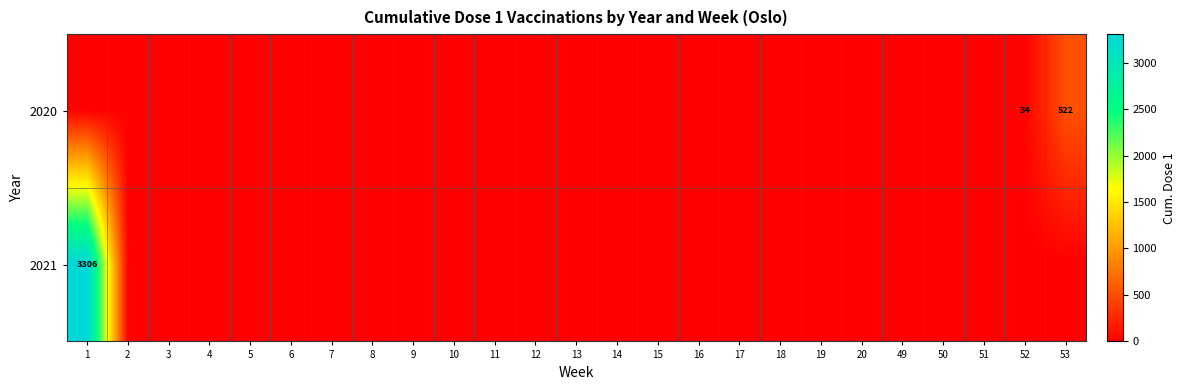

Rank the series by their average value, from lowest to highest.

2020, 2021